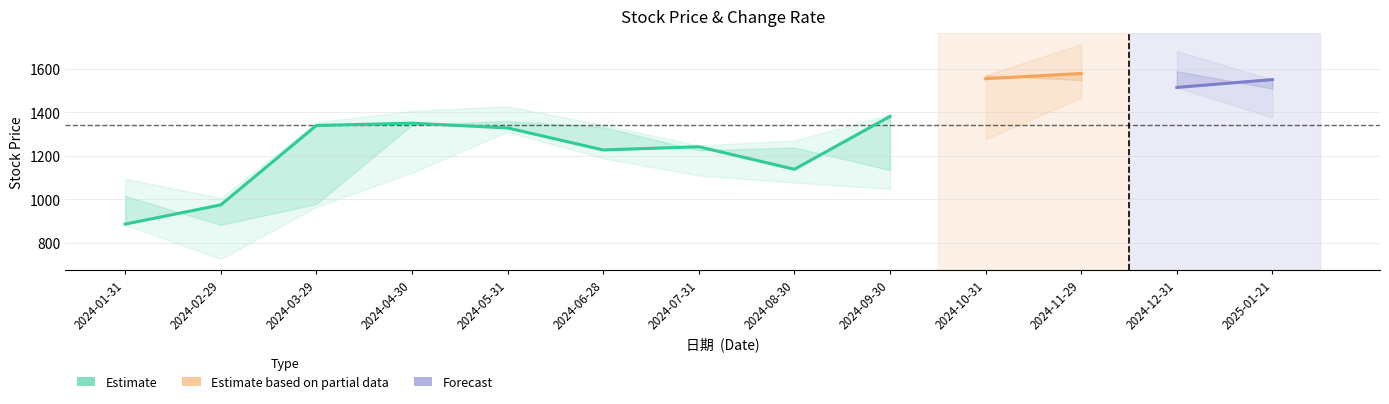

At how many categories does at least one series exceed 785?

13